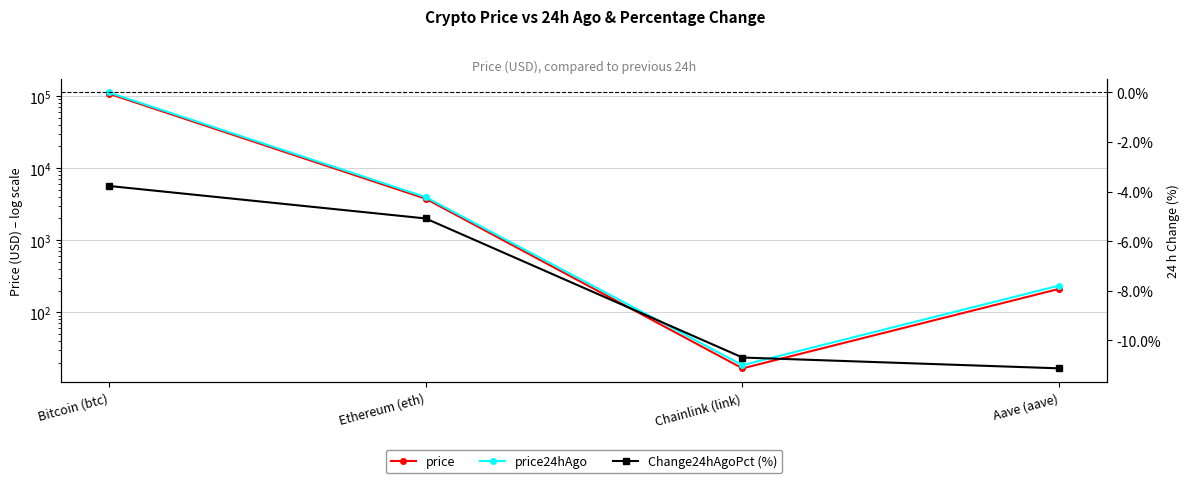

What are all the series names shown in the legend?

price, price24hAgo, Change24hAgoPct (%)